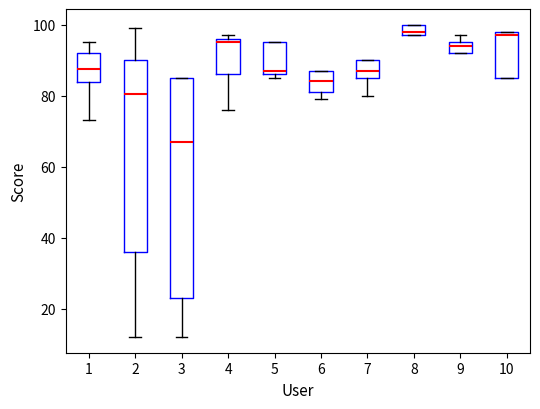

Where is the upper edge of the box at x = 10 on the y-axis? The values are not printed on the chart, so give them approximately, as read against the axis.

98